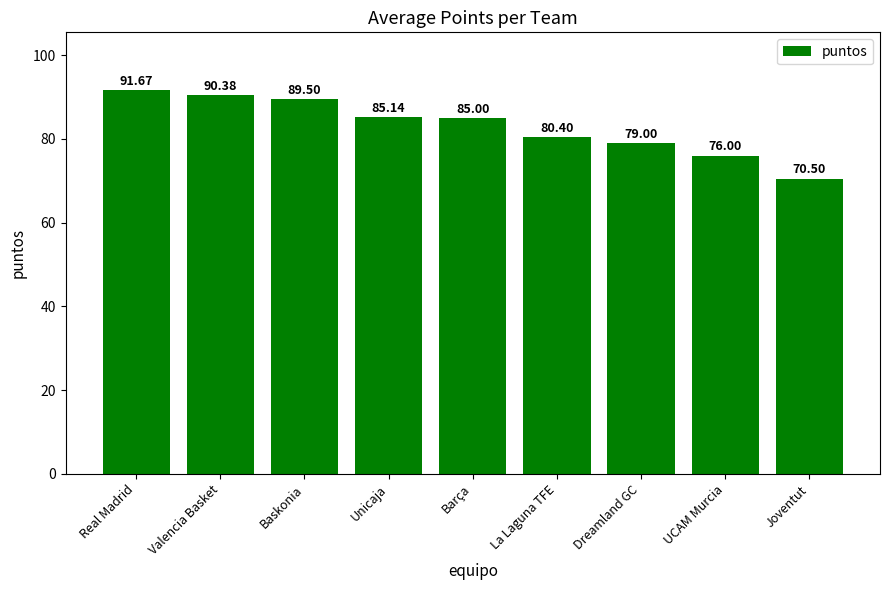

What is the sum of the values at Joventut and Barça?

155.5